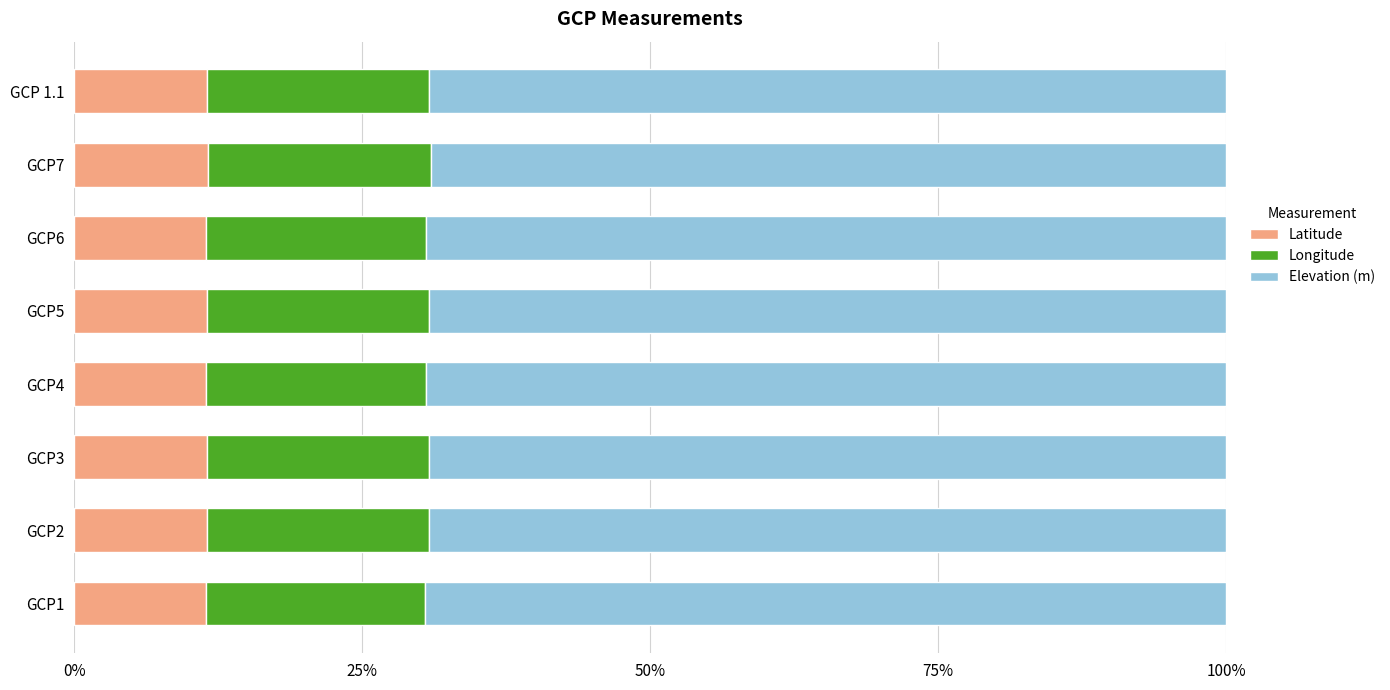

What is the sum of all Latitude values?

92.2